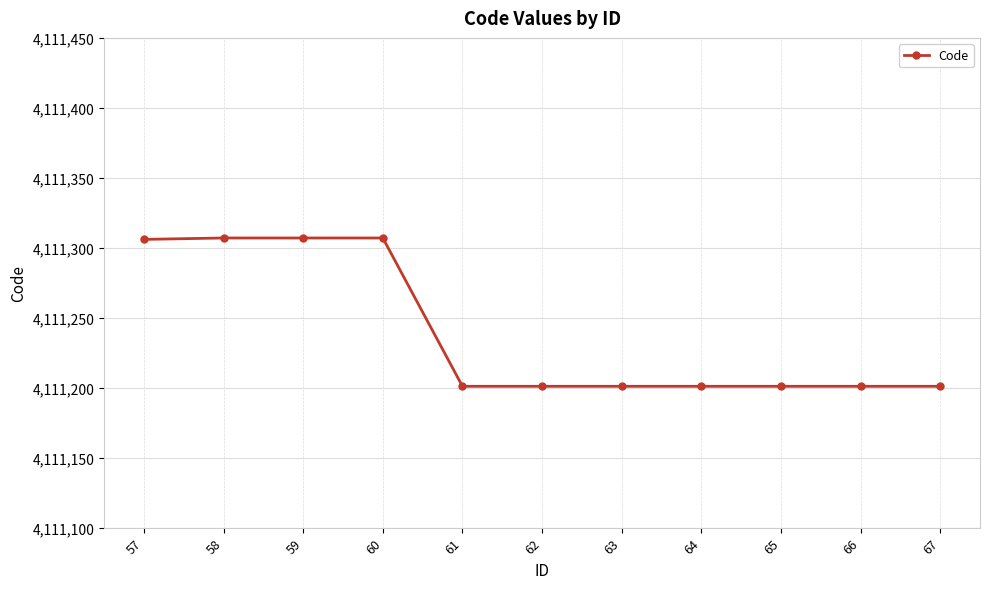

Is it true that the value at 67 is 4111201?

True